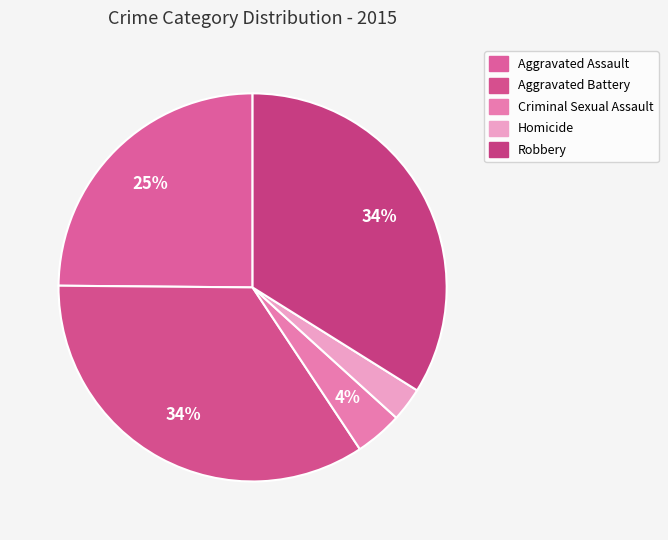

Count the number of slices in the pie.

5